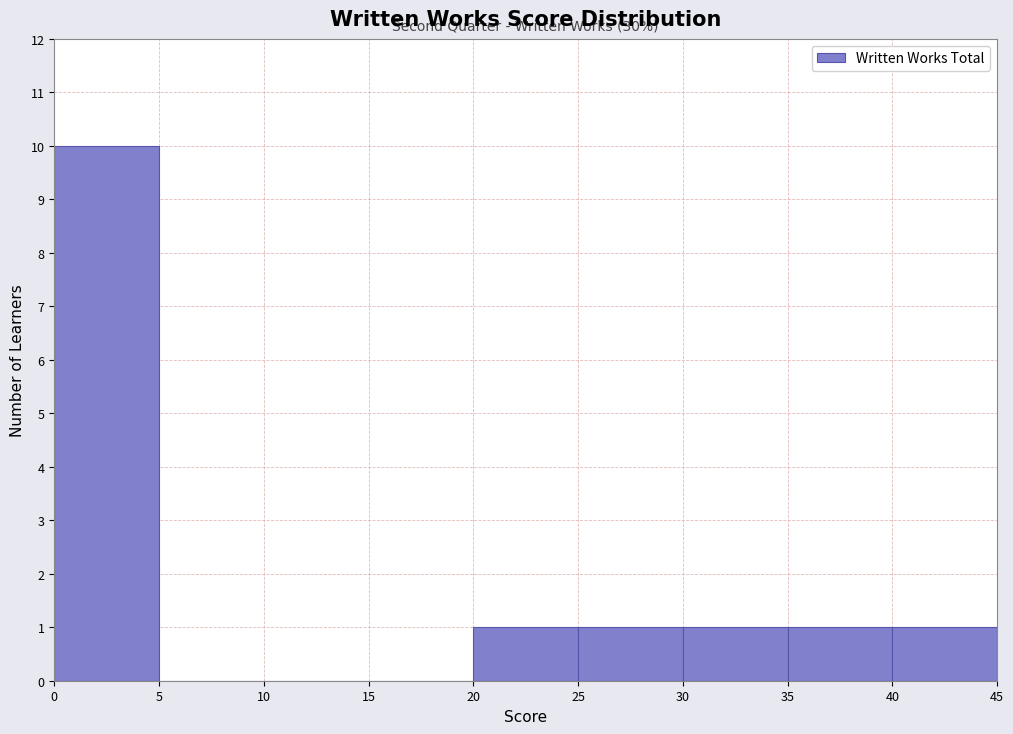

Which range on the x-axis has the tallest bar?

0 to 5